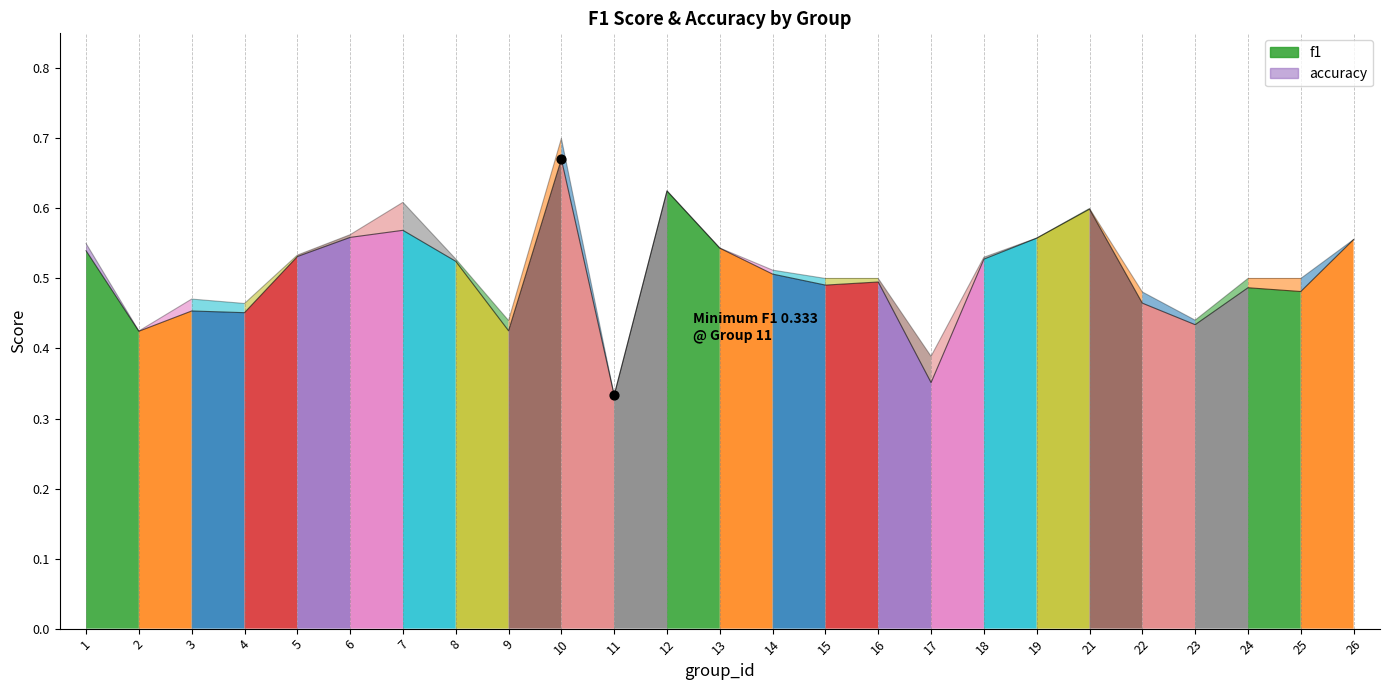

At how many categories does at least one series exceed 0?

25